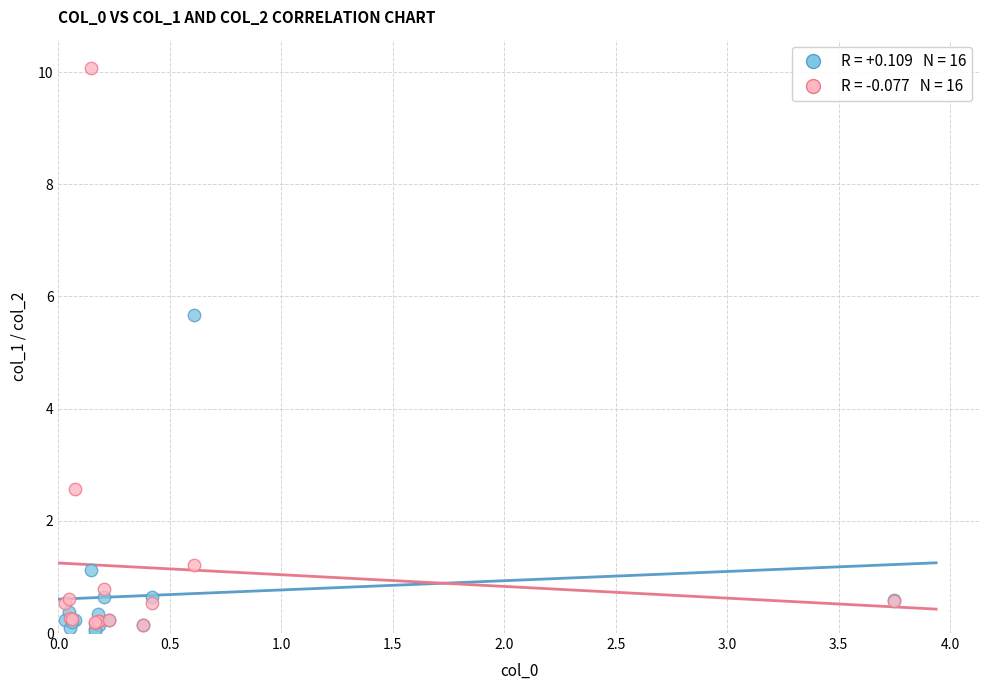

Across all series, what Y value is closest to 5?

5.7